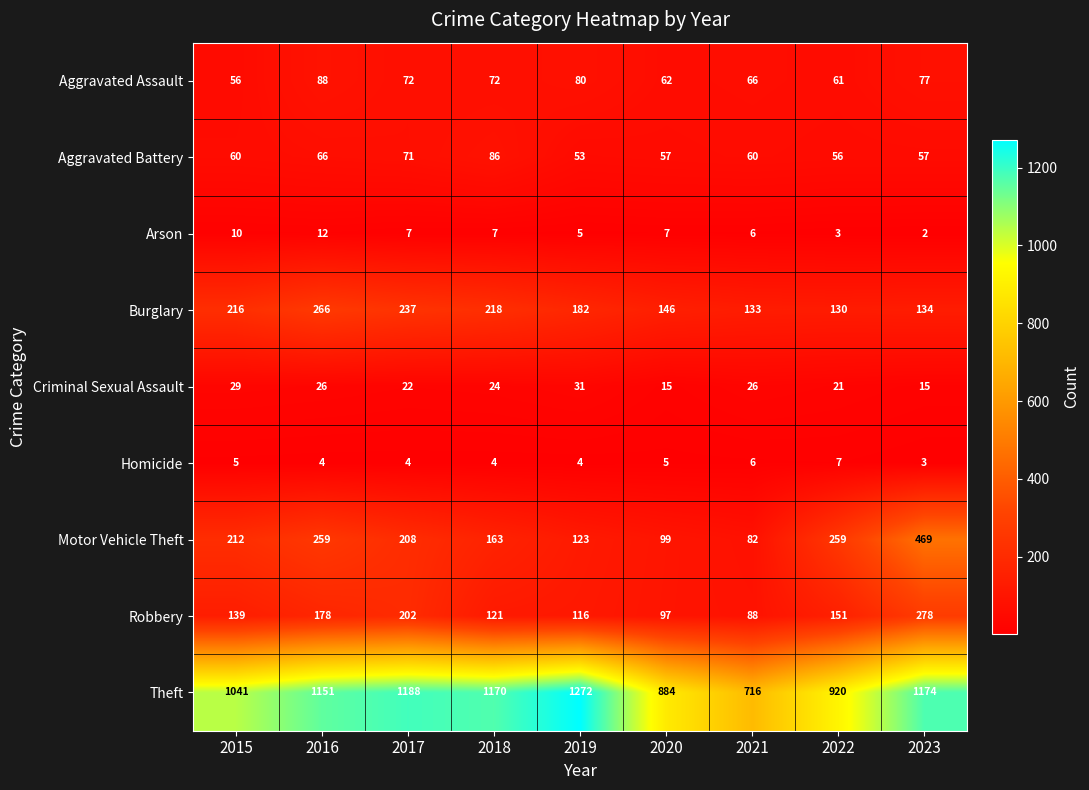

Where is Burglary nearest to the value 198?

2019